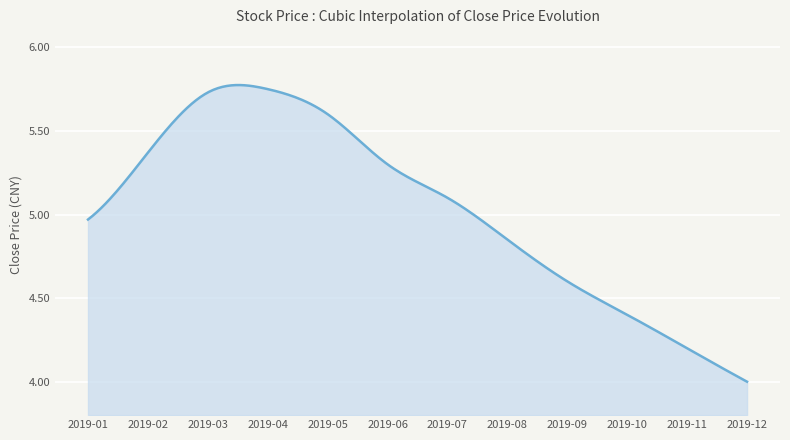

Is this an area chart (filled region under the line)?

Yes